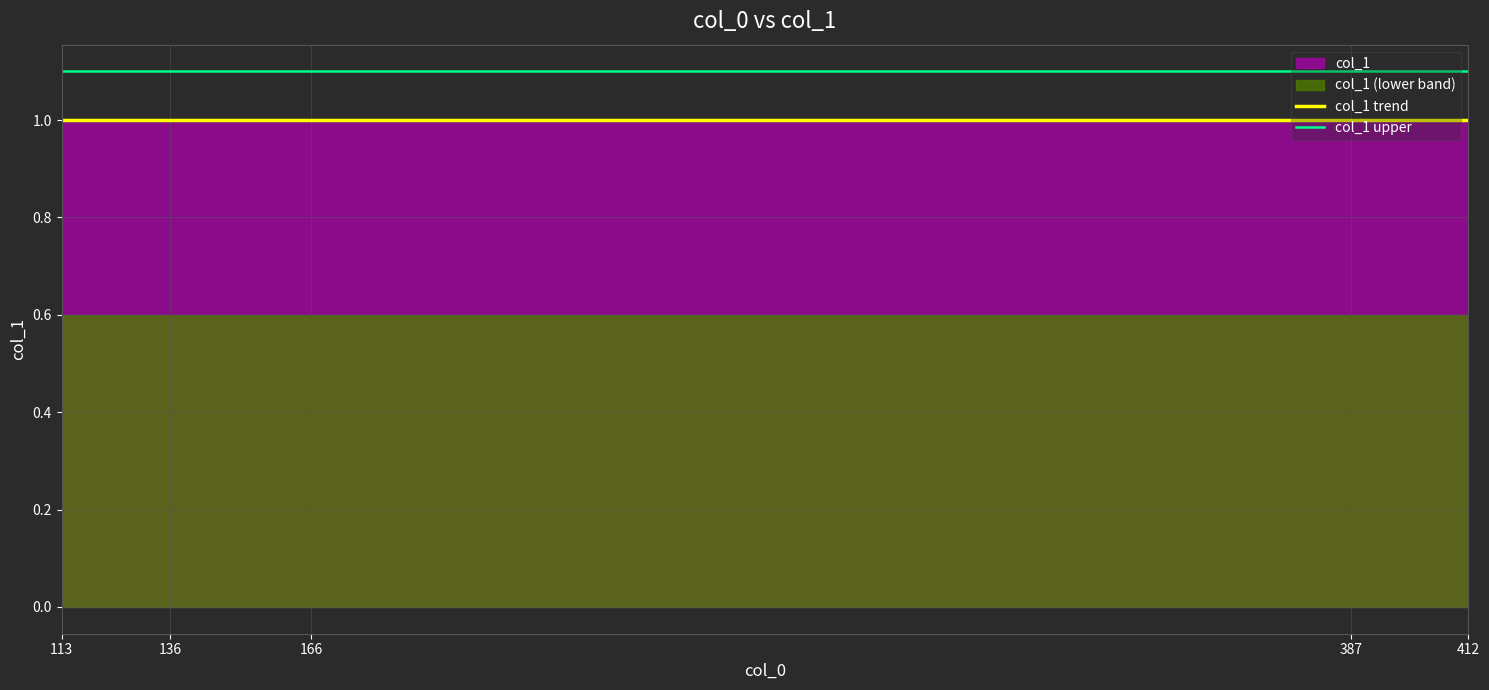

What is the total value across all series at 412?

2.1